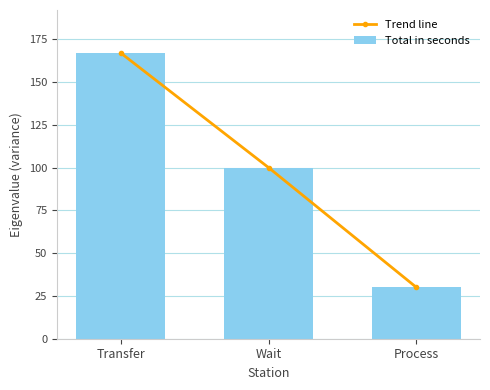

Which series has the largest range (max minus min)?

Trend line